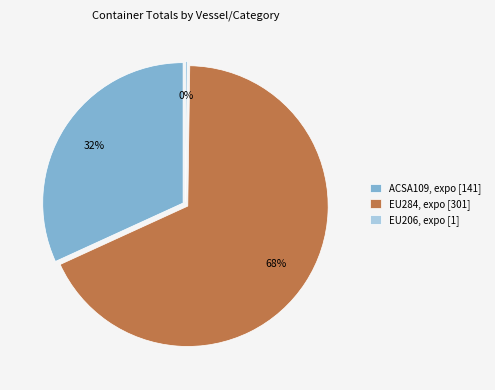

Does any single category account for the majority?

Yes